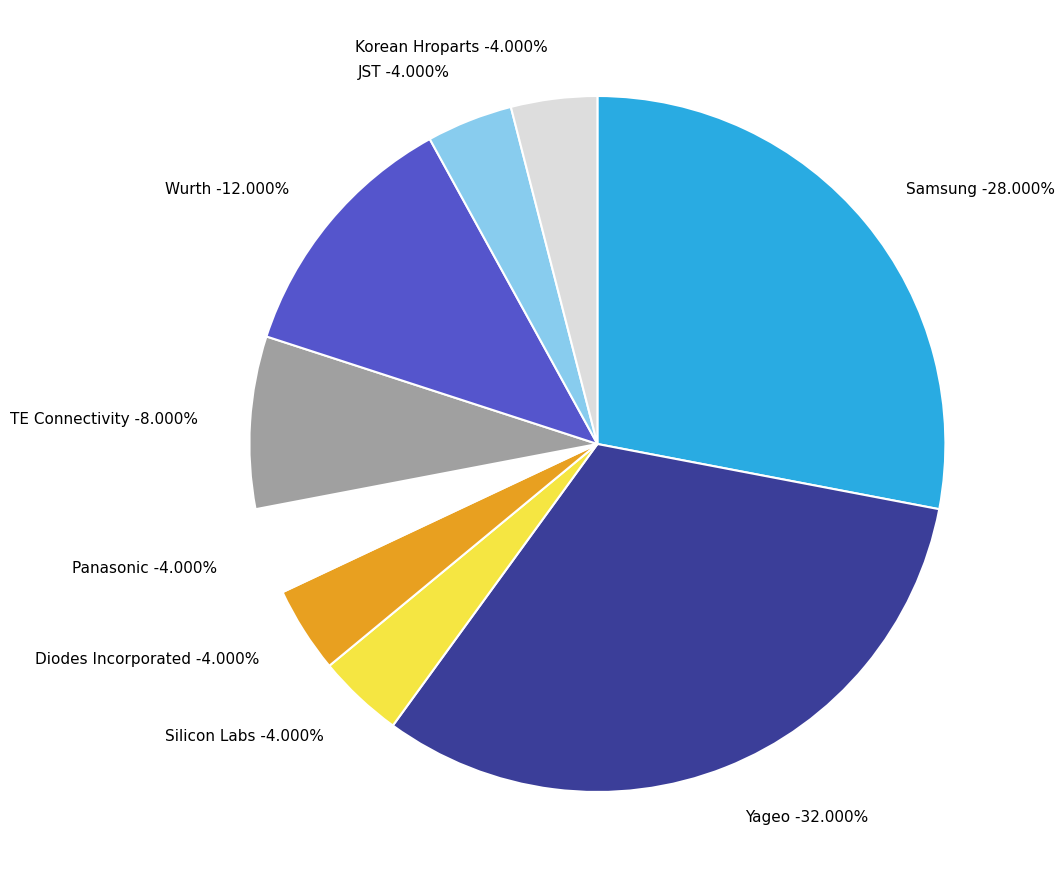

Do JST and Wurth together represent more than half of the pie?

No